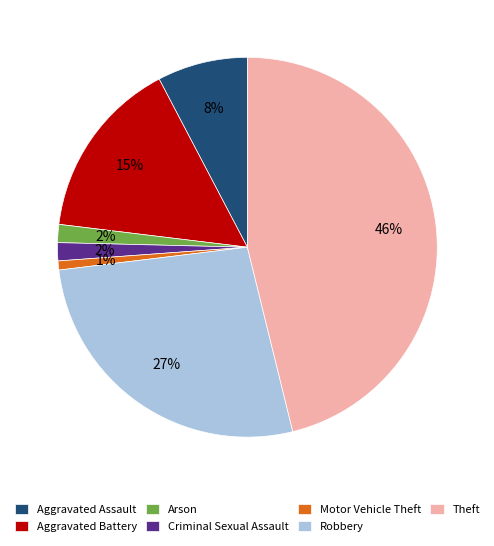

Is it true that Criminal Sexual Assault is 2% of the pie?

True